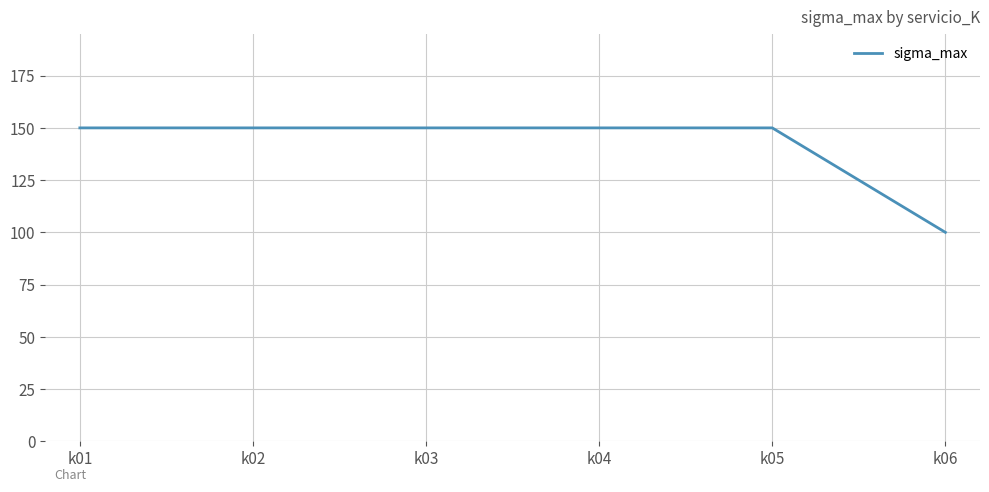

How many categories are shown in the chart?

6